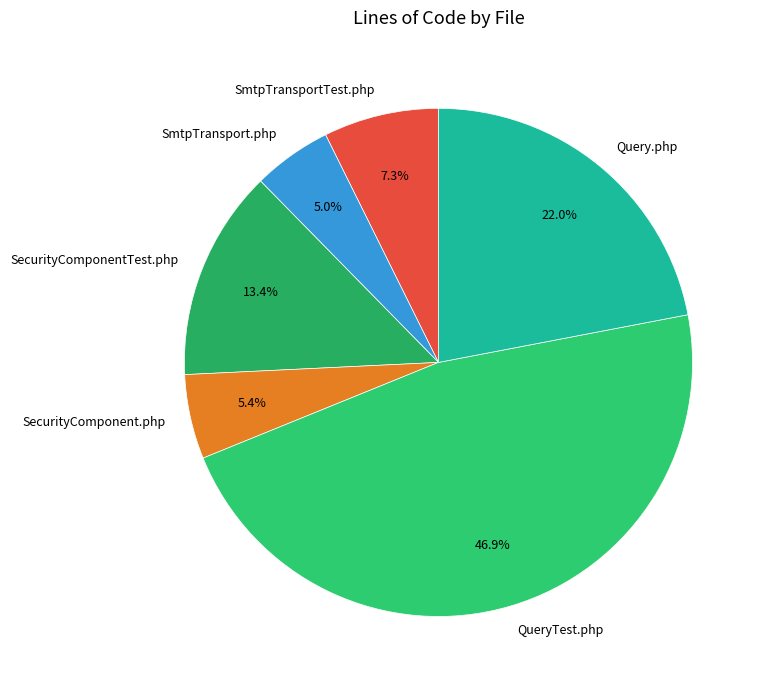

To the nearest percent, what is the combined percentage of SmtpTransport.php and SecurityComponentTest.php?

18%